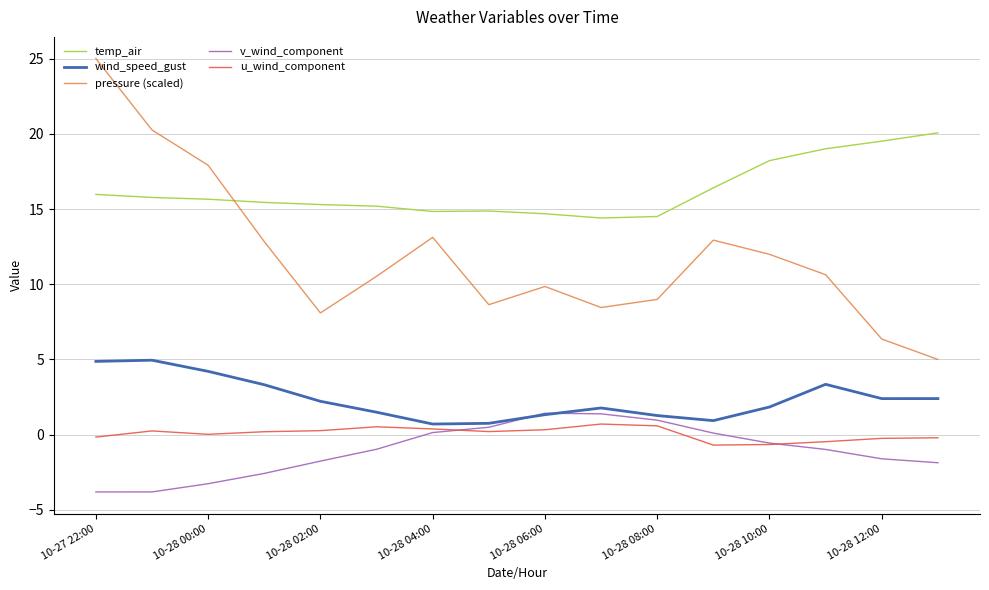

Which series has the widest spread of values?

pressure (scaled)